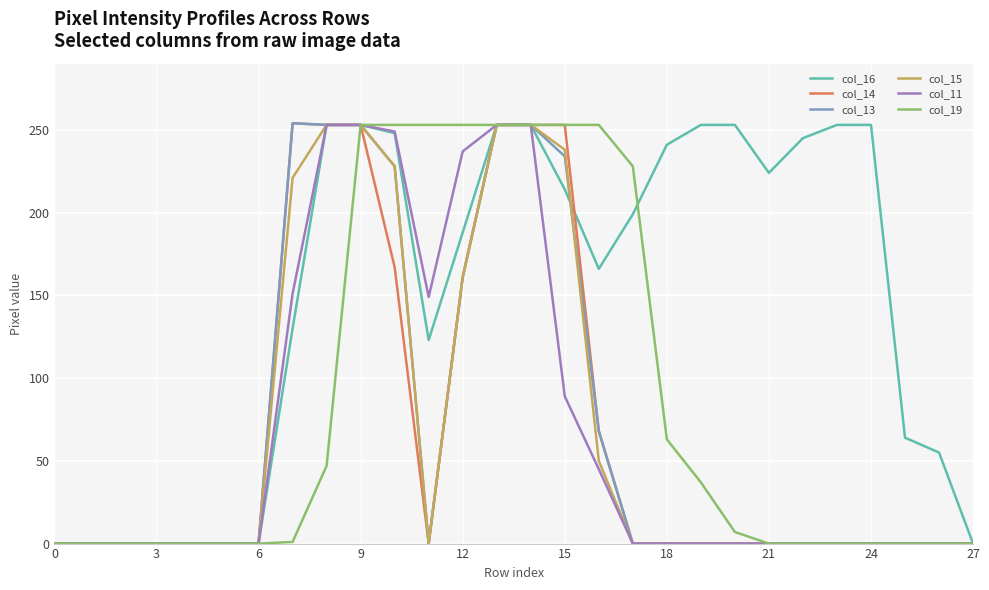

Count the number of categories in the chart.

28